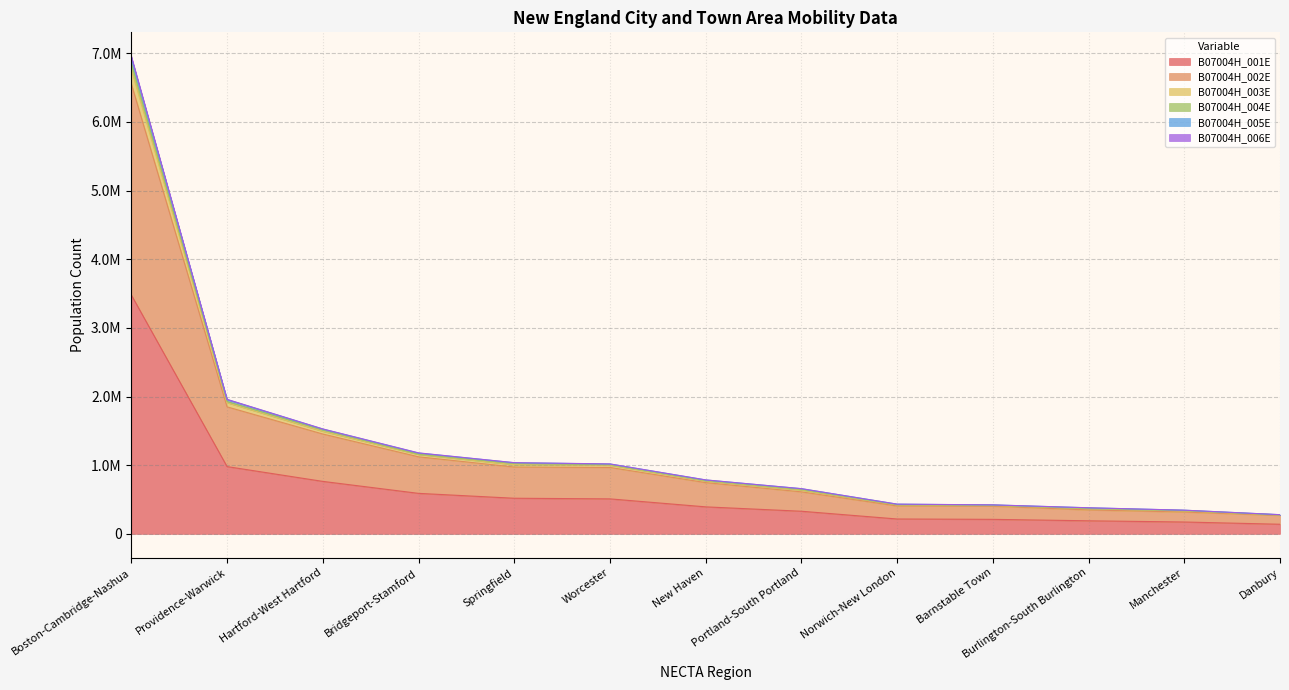

Between Burlington-South Burlington and New Haven, which is larger?

New Haven